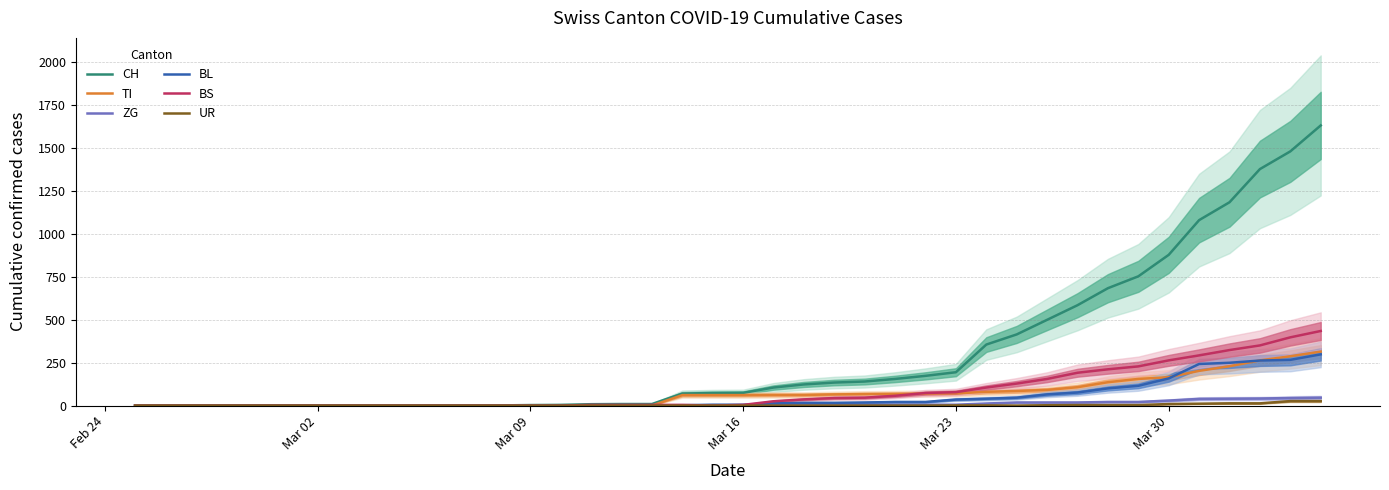

Count the number of data series in this chart.

6